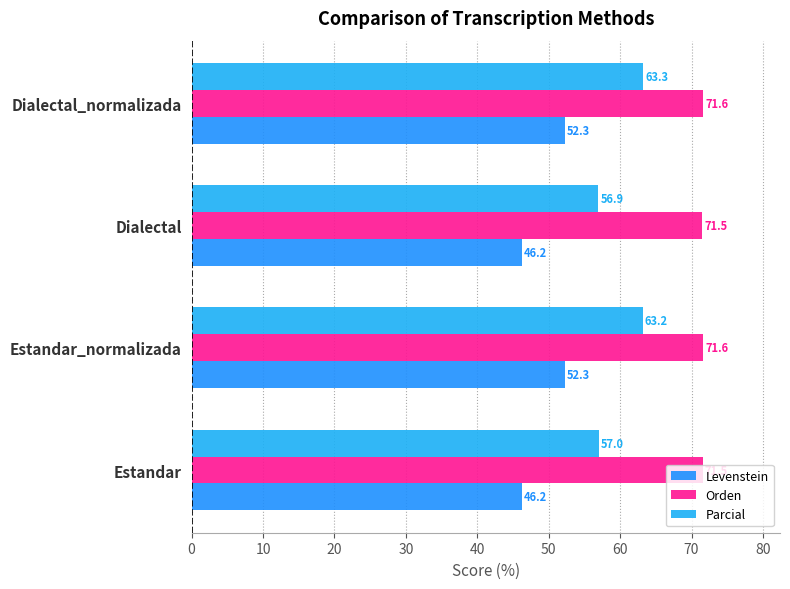

What is the value of the Levenstein bar at the 2nd from the left?

52.3